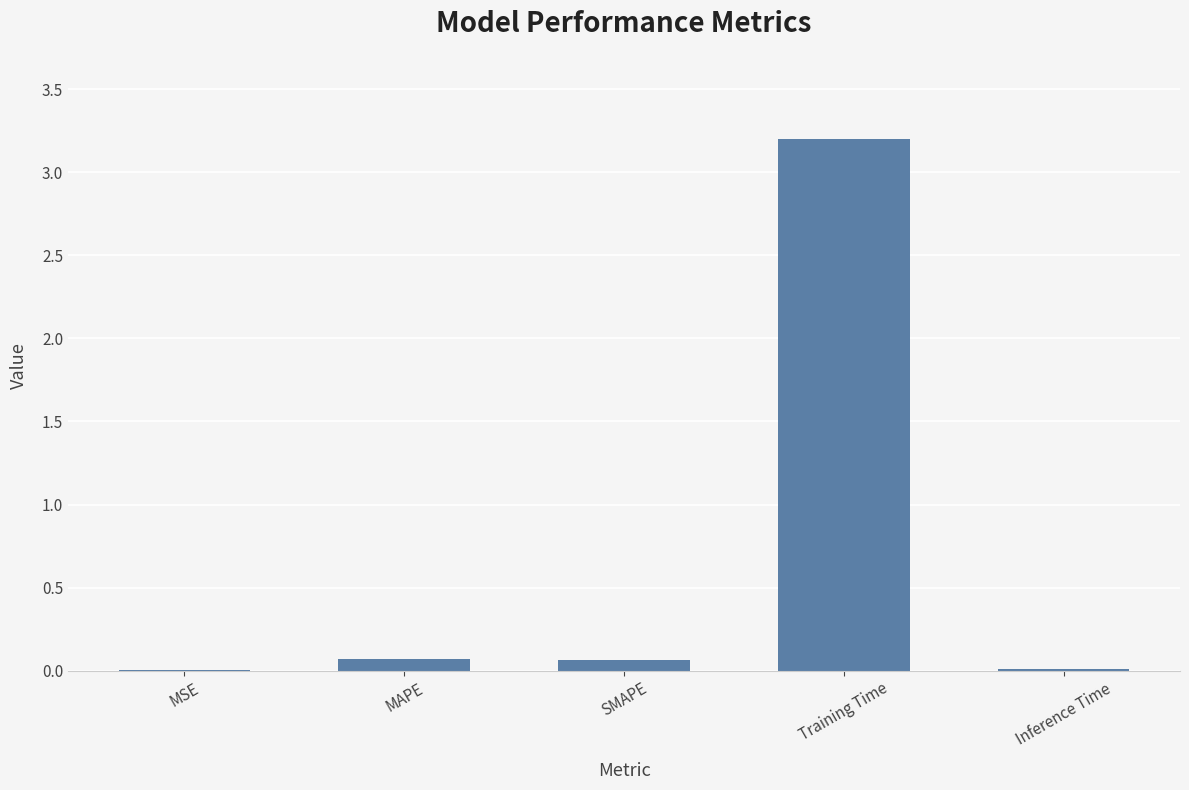

What is the sum of the values at MAPE and Inference Time?

0.1